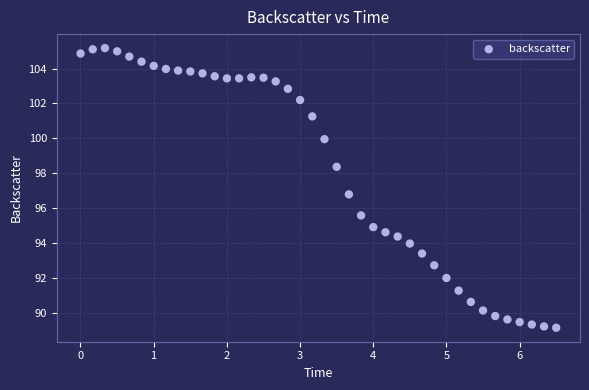

What Y value in the scatter plot is closest to 97?

96.8